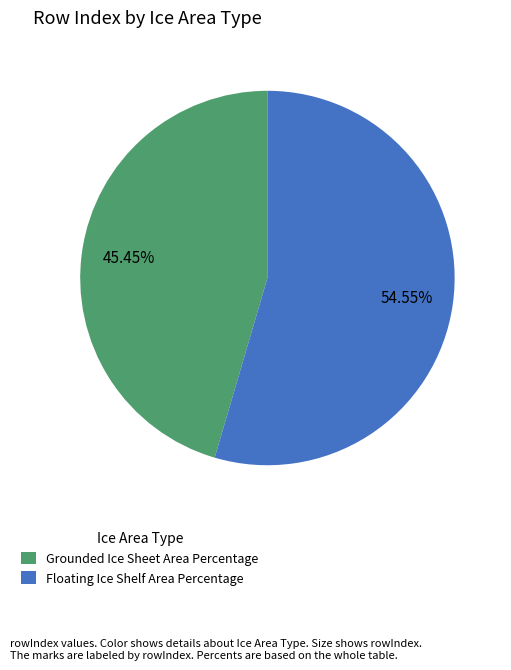

To the nearest percent, what is the average slice percentage?

50%